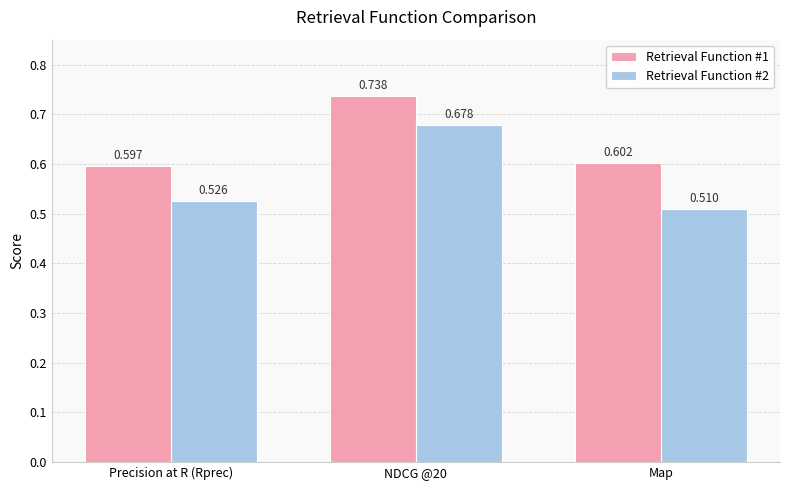

Is the value of Retrieval Function #1 at Precision at R (Rprec) greater than the value of Retrieval Function #2 at NDCG @20?

No